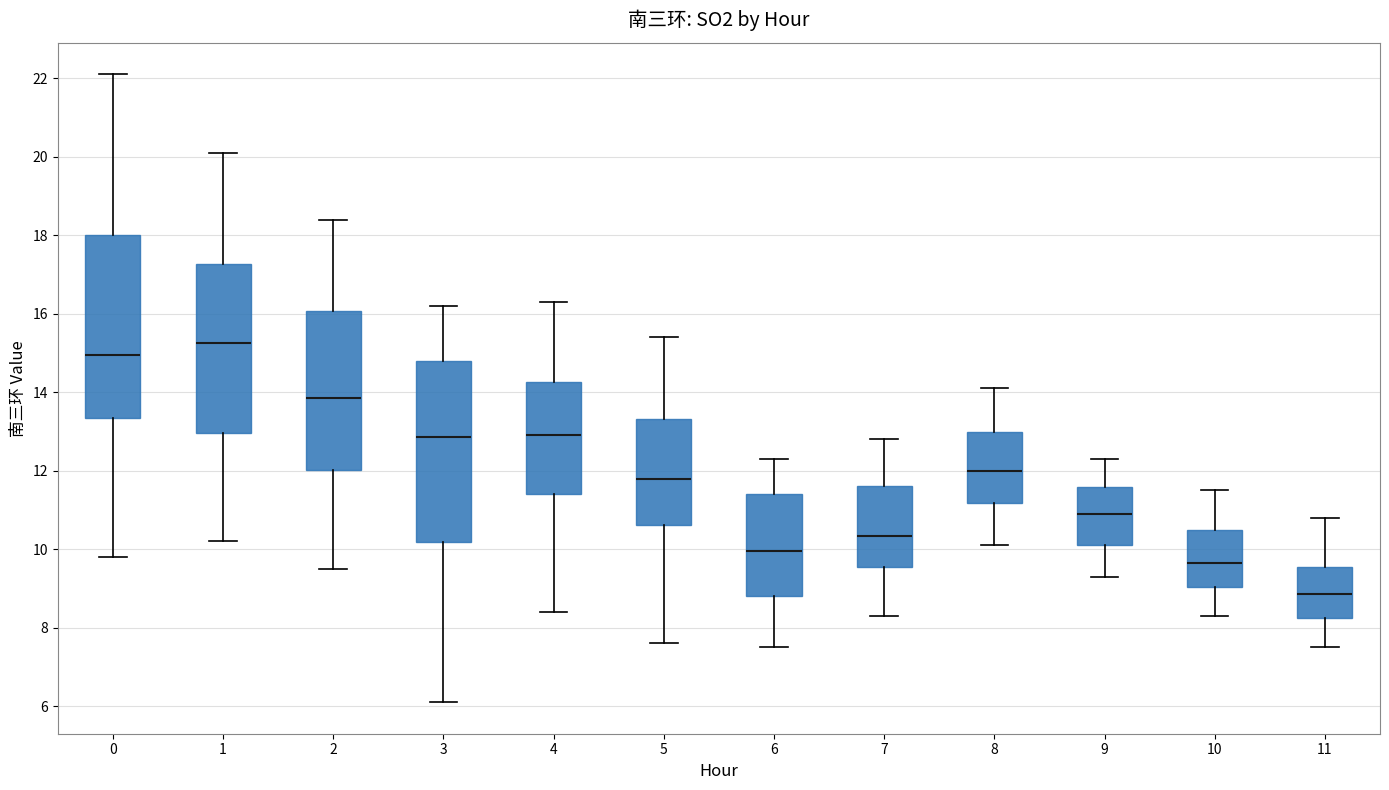

Reading left to right, read every box against the y-axis: the position of its median line, the range the box covers, and the ends of its whiskers. The values are not printed on the chart, so give them approximately, as read against the axis.

0: median 15.0, box 13.4 to 18.0, whiskers 9.8 to 22.2
1: median 15.2, box 13.0 to 17.2, whiskers 10.2 to 20.2
2: median 13.8, box 12.0 to 16.0, whiskers 9.6 to 18.4
3: median 12.8, box 10.2 to 14.8, whiskers 6.2 to 16.2
4: median 13.0, box 11.4 to 14.2, whiskers 8.4 to 16.4
5: median 11.8, box 10.6 to 13.4, whiskers 7.6 to 15.4
6: median 10.0, box 8.8 to 11.4, whiskers 7.6 to 12.4
7: median 10.4, box 9.6 to 11.6, whiskers 8.4 to 12.8
8: median 12.0, box 11.2 to 13.0, whiskers 10.2 to 14.2
9: median 11.0, box 10.2 to 11.6, whiskers 9.4 to 12.4
10: median 9.6, box 9.0 to 10.6, whiskers 8.4 to 11.6
11: median 8.8, box 8.2 to 9.6, whiskers 7.6 to 10.8